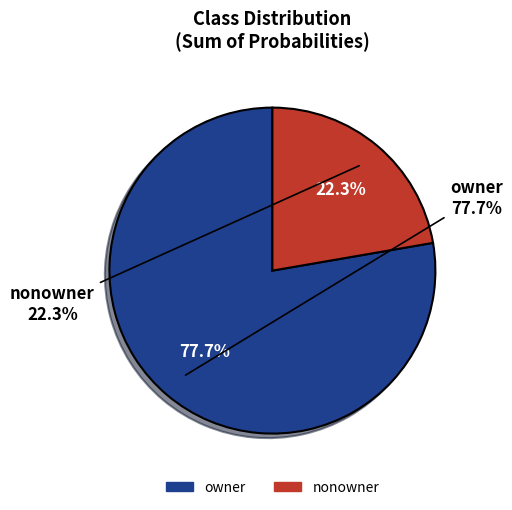

To the nearest percent, what is the average slice percentage?

50%